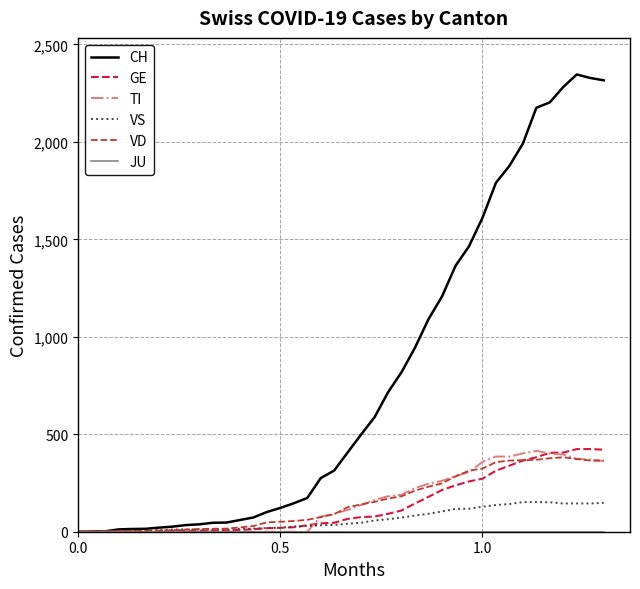

What is the greatest value displayed?

2346